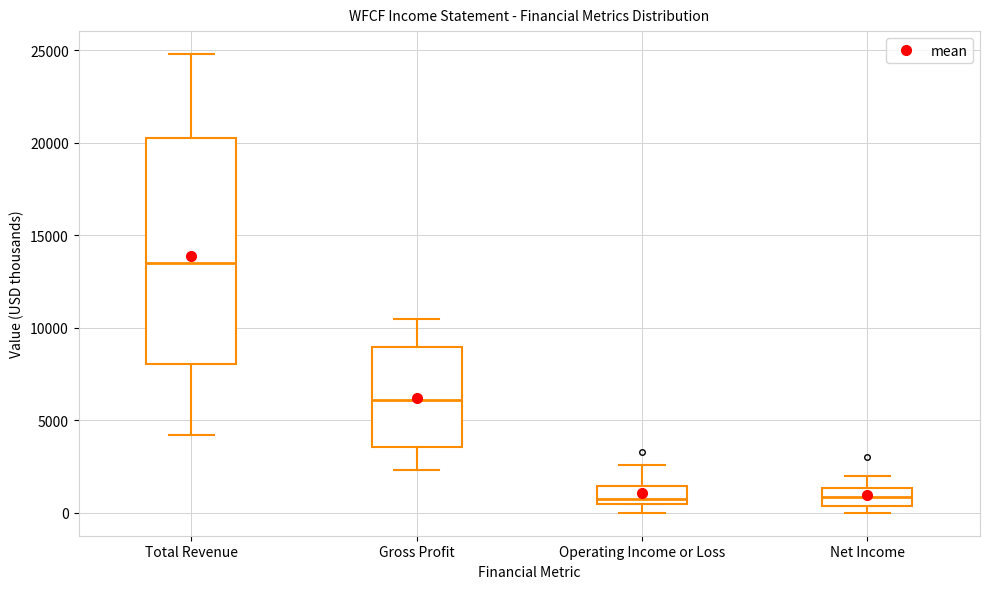

Reading left to right, transcribe this box plot: for each box, give where its median line is, the range the box spans, and where its two whiskers end, as read against the y-axis. The values are not printed on the chart, so give them approximately, as read against the axis.

Total Revenue: median 13500, box 8000 to 20500, whiskers 4000 to 25000
Gross Profit: median 6000, box 3500 to 9000, whiskers 2500 to 10500
Operating Income or Loss: median 1000, box 500 to 1500, whiskers 0 to 2500
Net Income: median 1000, box 500 to 1500, whiskers 0 to 2000